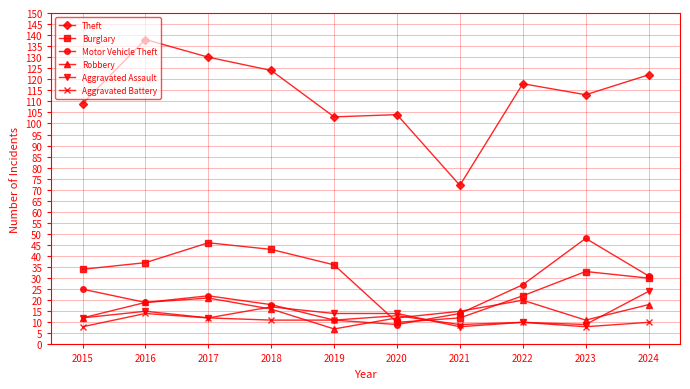

What is the total value across all series at 2016?

242